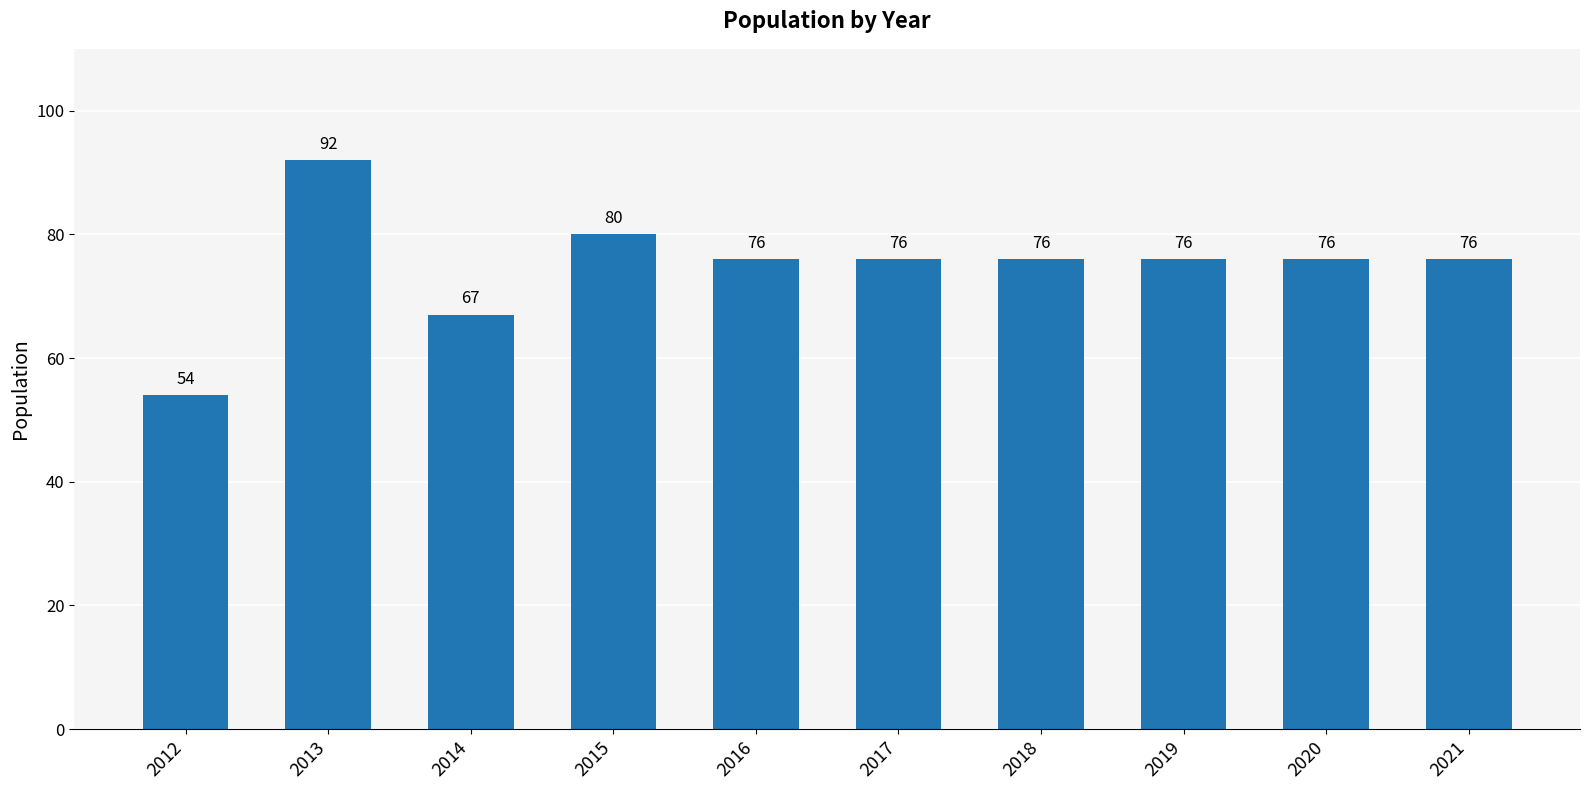

Are the bars horizontal?

No